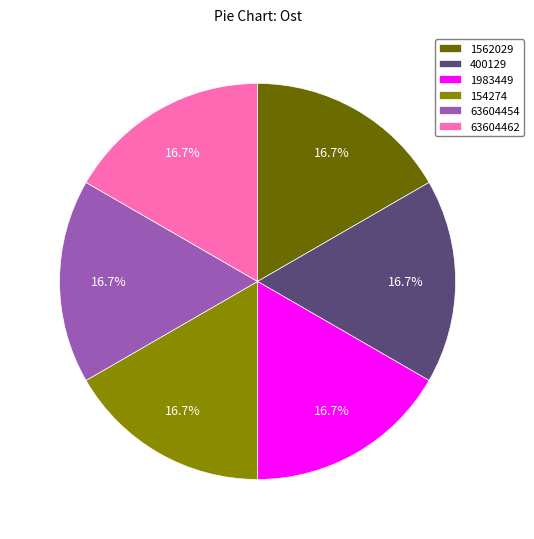

How much of the chart is everything except 63604462?

83.3%